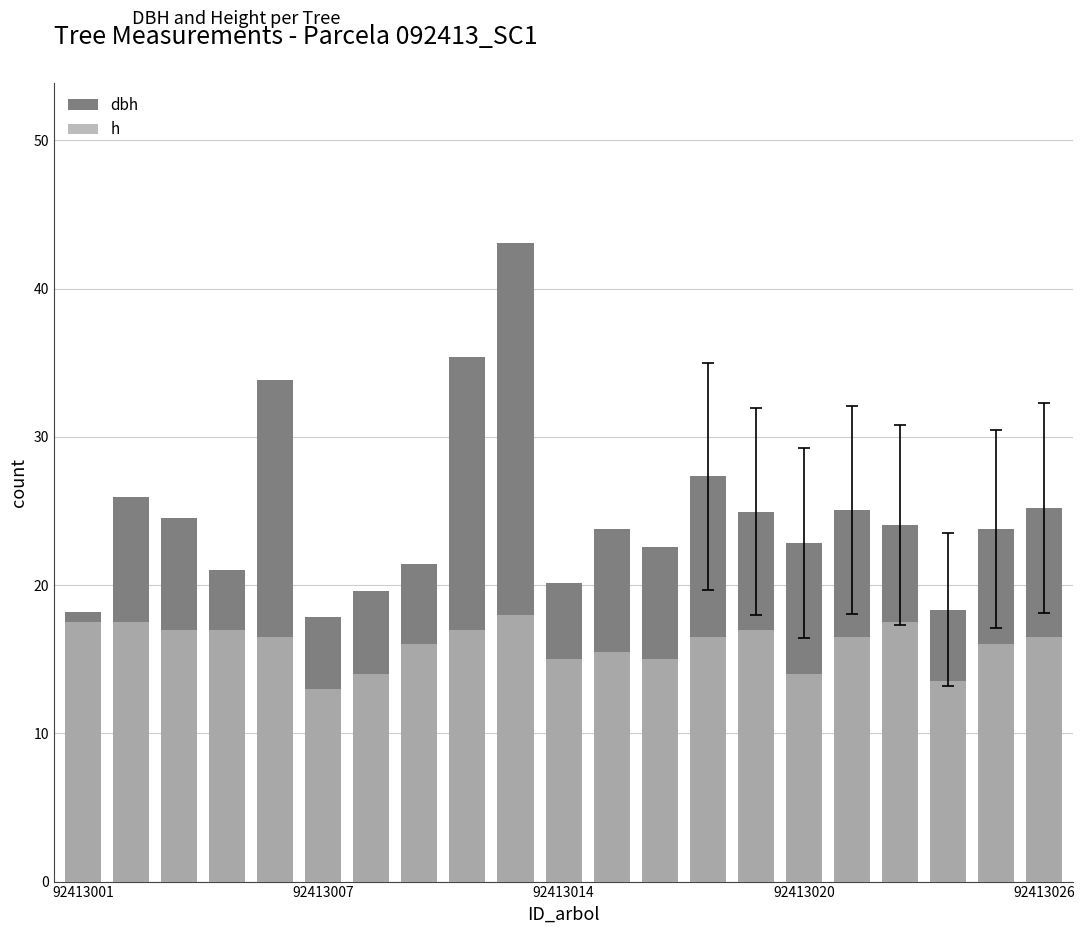

Is the value of dbh at 92413014 greater than the value of h at 92413014?

Yes